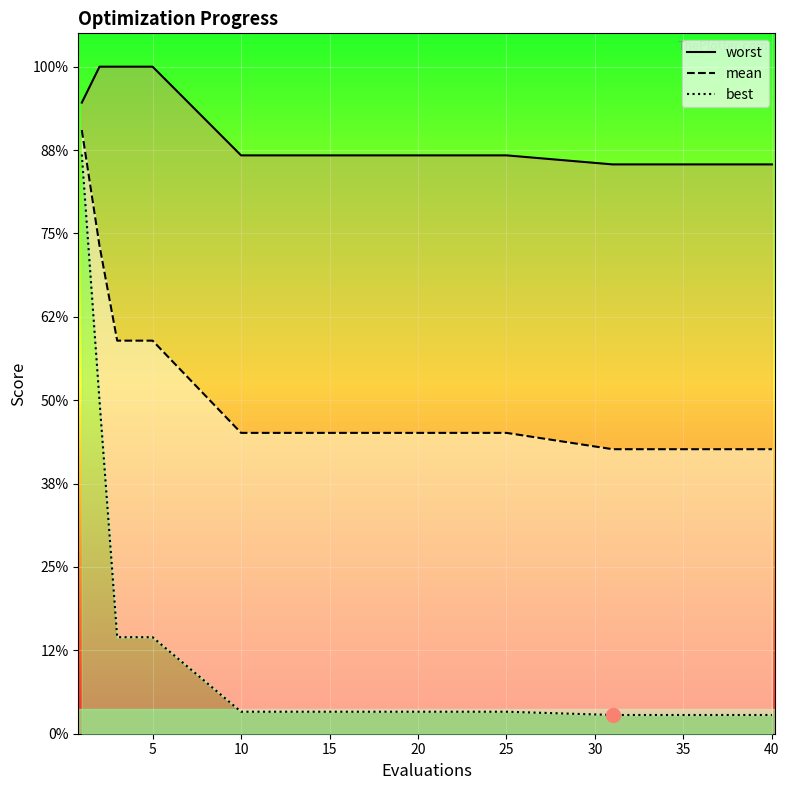

List the series in order of their overall mean, highest first.

worst, mean, best